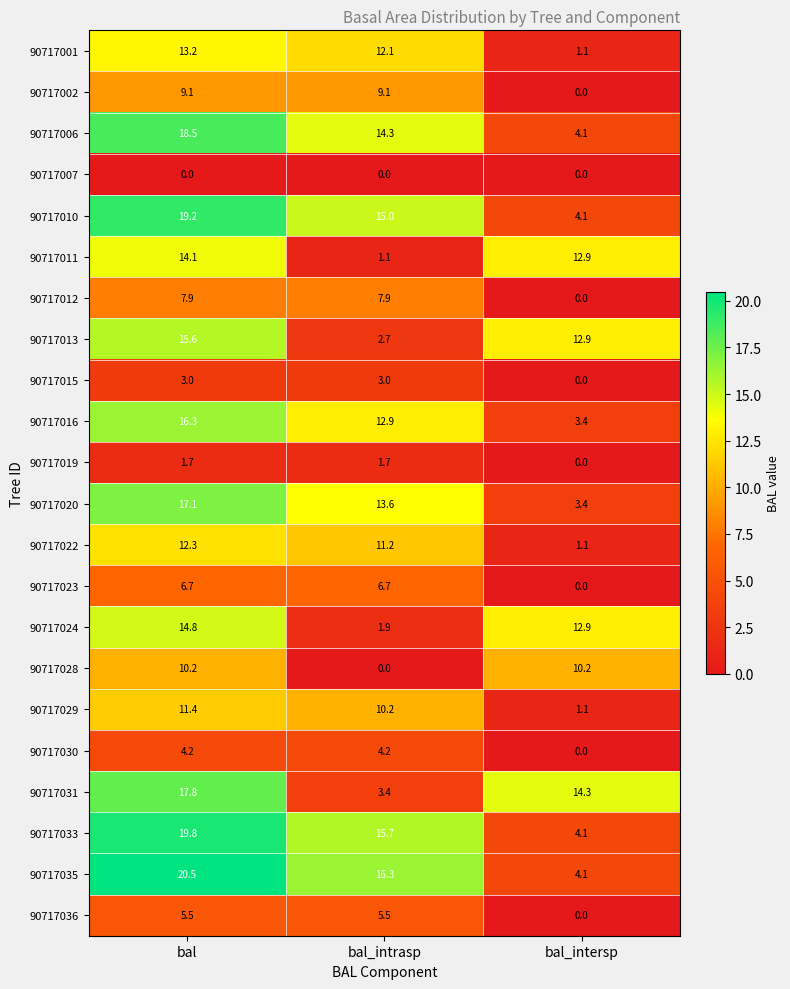

The 90717019 series shows 2.7 at bal. True or false?

False